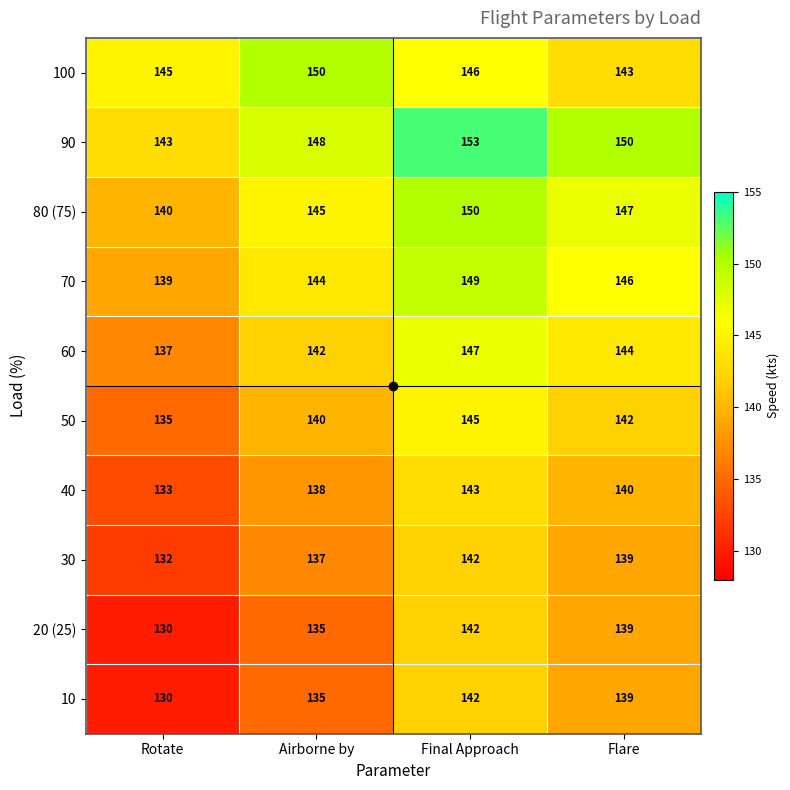

List the labels in order of 20 (25) value, smallest first.

Rotate, Airborne by, Flare, Final Approach